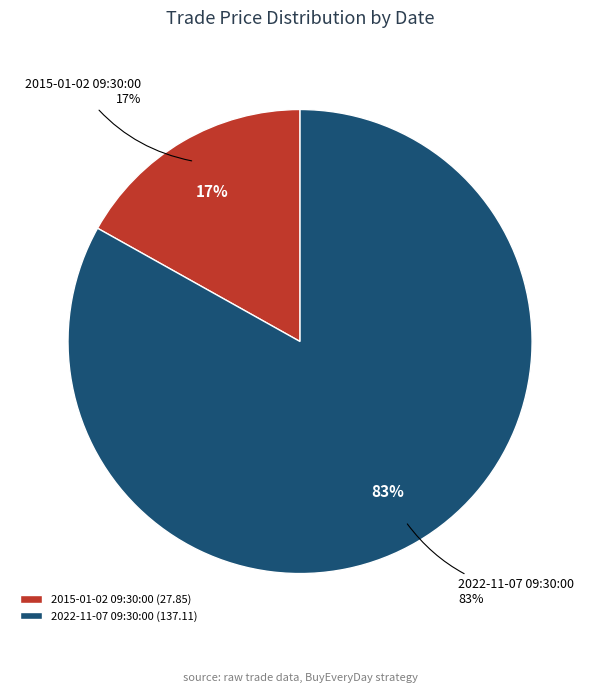

Which category has the biggest portion of the pie?

2022-11-07 09:30:00